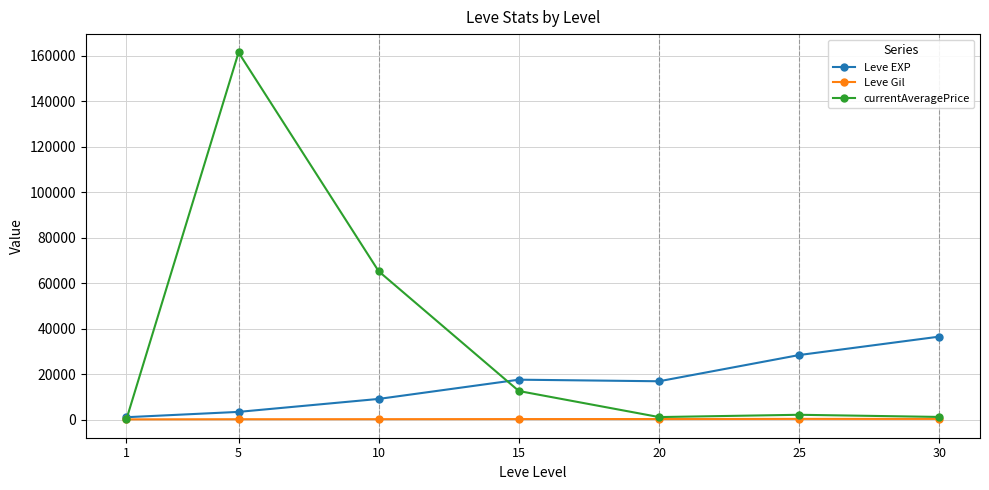

How many data points in currentAveragePrice are above 2134?

4